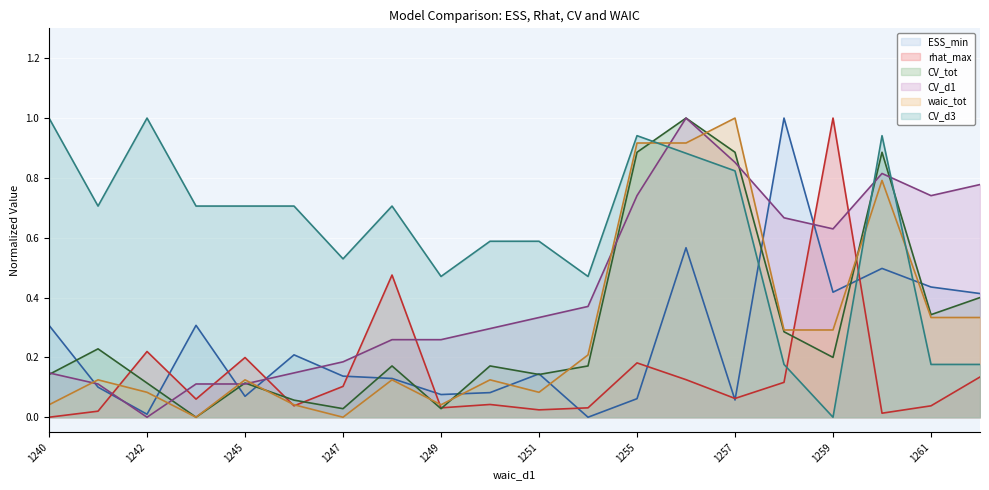

Between 1262 and 1261, which is larger?

1261